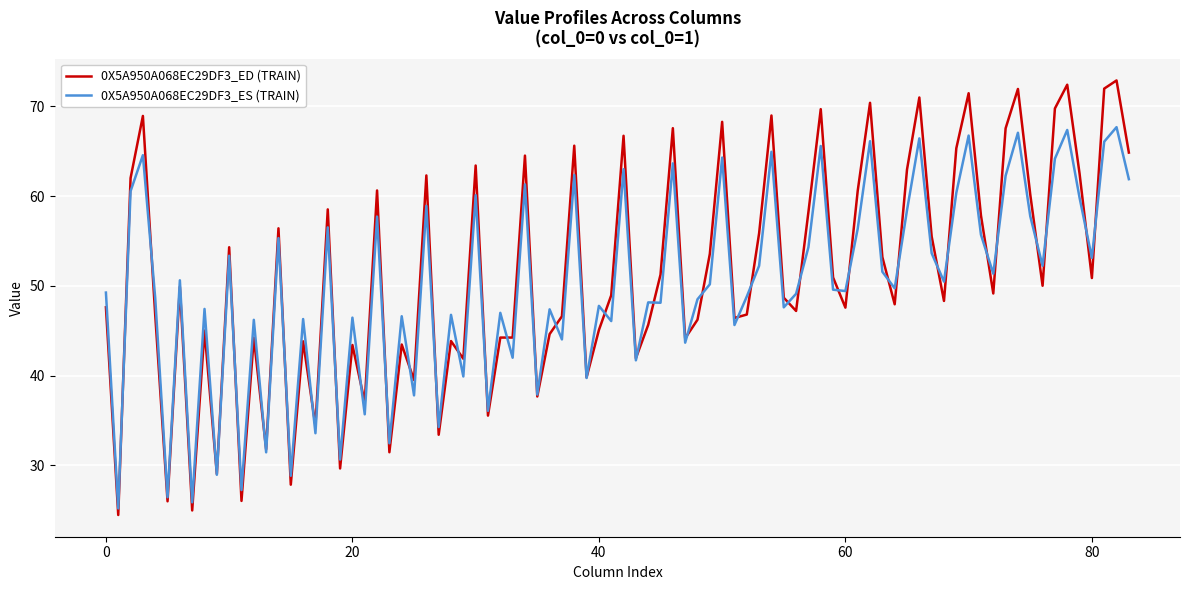

Which series has the widest spread of values?

0X5A950A068EC29DF3_ED (TRAIN)